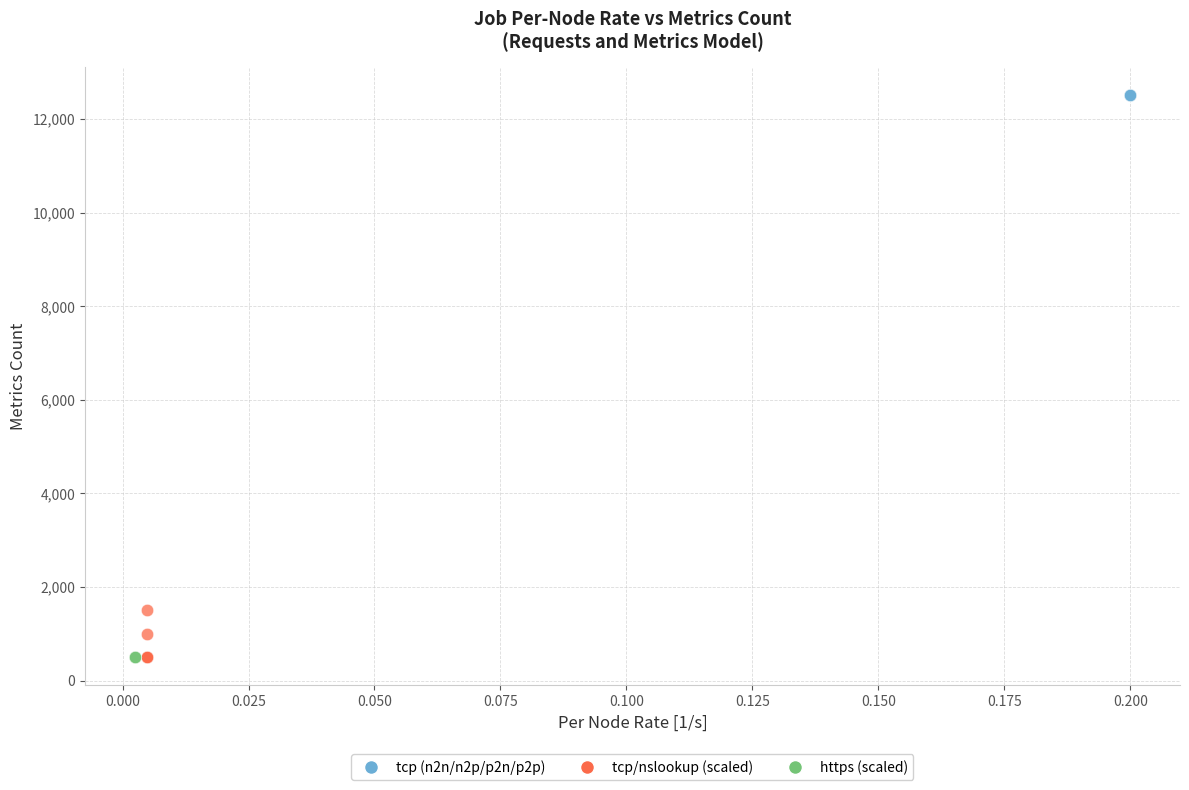

Which series contains the highest Y value?

tcp (n2n/n2p/p2n/p2p)